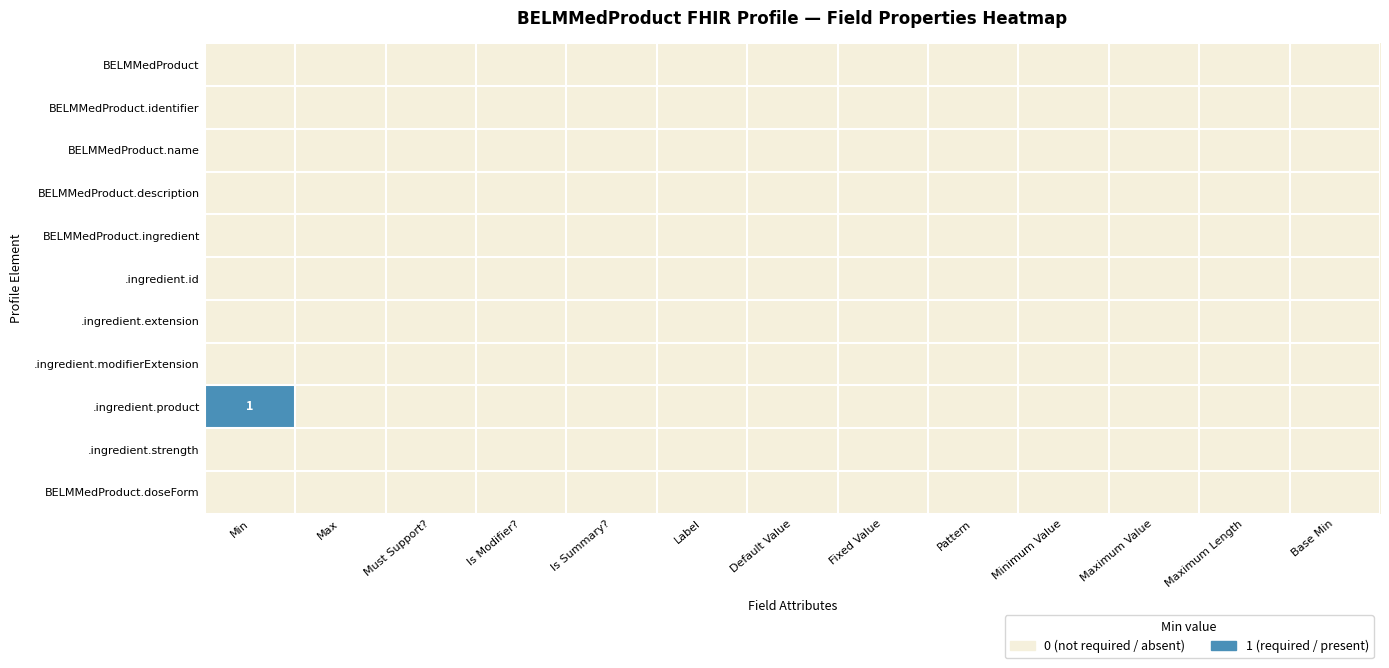

List the series in order of their peak value, highest first.

.ingredient.product, BELMMedProduct, BELMMedProduct.identifier, BELMMedProduct.name, BELMMedProduct.description, BELMMedProduct.ingredient, .ingredient.id, .ingredient.extension, .ingredient.modifierExtension, .ingredient.strength, BELMMedProduct.doseForm